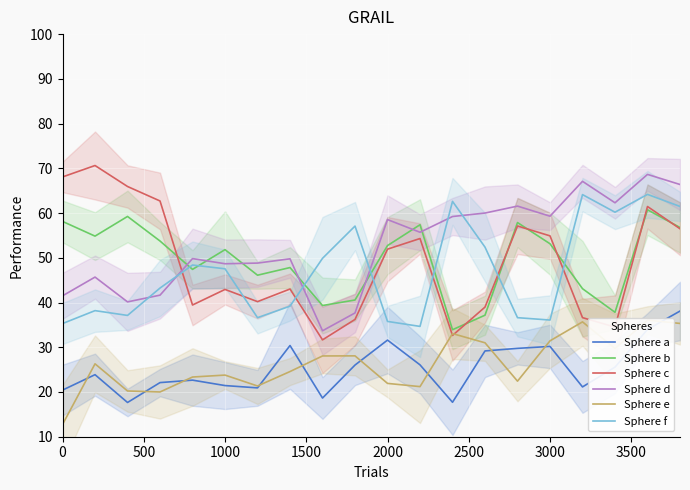

Reading left to right, transcribe all the data shown in this chart.

Sphere a: 20.4	23.9	17.7	22.1	22.6	21.4	20.9	30.4	18.6	26.0	31.6	26.1	17.7	29.2	29.8	30.2	21.1	25.6	34.0	38.1
Sphere b: 58.1	54.8	59.2	53.7	47.4	51.8	46.1	47.8	39.3	40.6	52.7	57.4	33.9	37.2	57.9	53.1	43.1	37.8	60.7	56.8
Sphere c: 68.1	70.6	65.9	62.7	39.4	42.9	40.2	43.0	31.7	36.2	51.9	54.3	32.6	39.0	57.1	54.9	36.6	34.5	61.5	56.5
Sphere d: 41.5	45.7	40.1	41.6	49.8	48.7	48.8	49.8	33.7	37.7	58.5	55.7	59.2	60.0	61.6	59.3	67.1	62.3	68.6	66.4
Sphere e: 12.7	26.3	20.2	20.0	23.3	23.8	21.3	24.6	28.1	28.1	21.9	21.2	33.1	31.0	22.4	31.4	35.7	29.7	36.1	35.3
Sphere f: 35.3	38.2	37.1	43.2	48.4	47.5	36.6	39.2	49.9	57.1	35.8	34.7	62.6	52.4	36.6	36.1	64.1	60.2	64.2	61.5